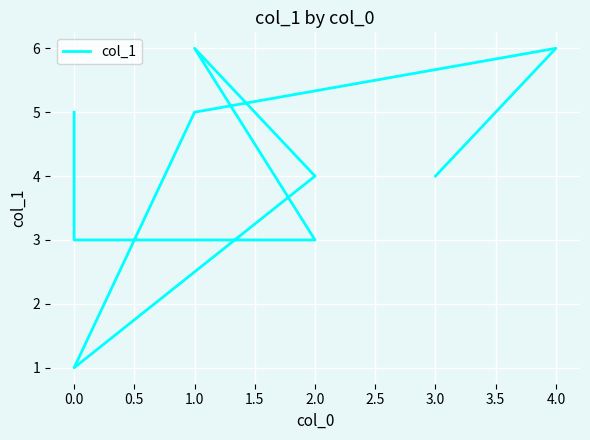

Count the number of values greater than 4.

4